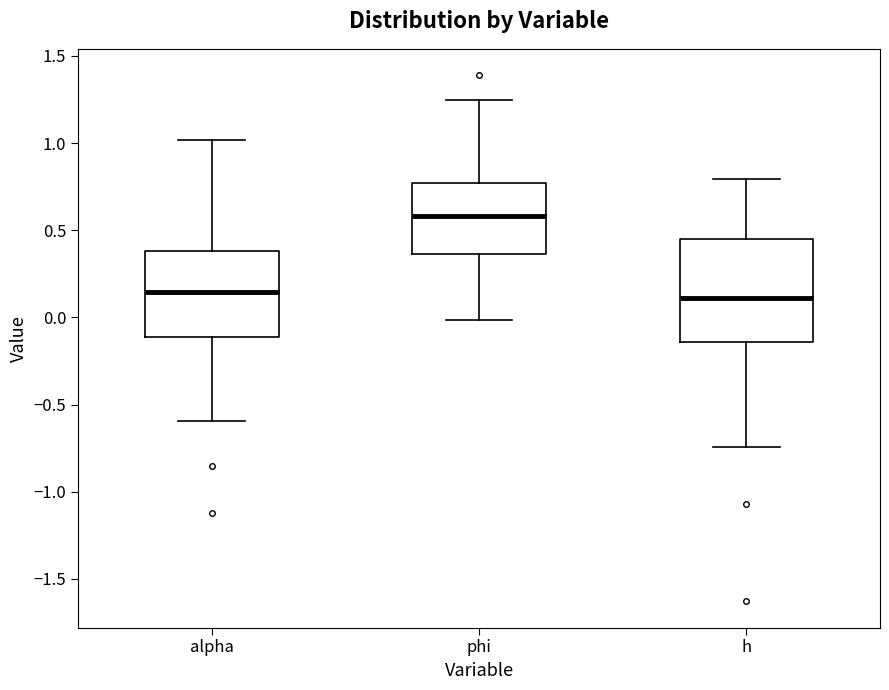

Reading left to right, transcribe this box plot: for each box, give where its median line is, the range the box spans, and where its two whiskers end, as read against the y-axis. The values are not printed on the chart, so give them approximately, as read against the axis.

alpha: median 0.15, box -0.10 to 0.40, whiskers -0.60 to 1.00
phi: median 0.60, box 0.35 to 0.75, whiskers 0.00 to 1.25
h: median 0.10, box -0.15 to 0.45, whiskers -0.75 to 0.80